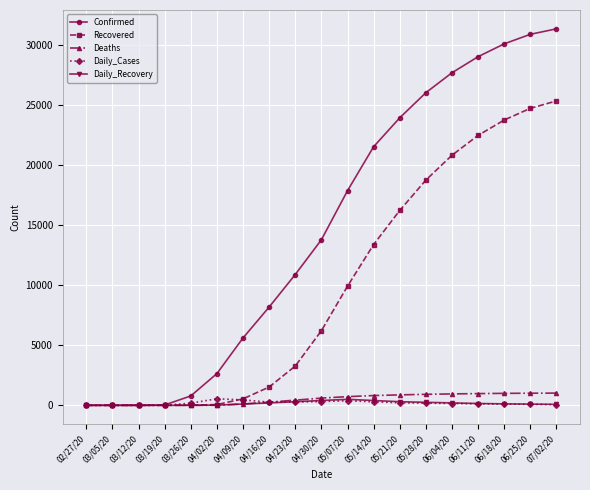

What is the average value of the Recovered series?

9856